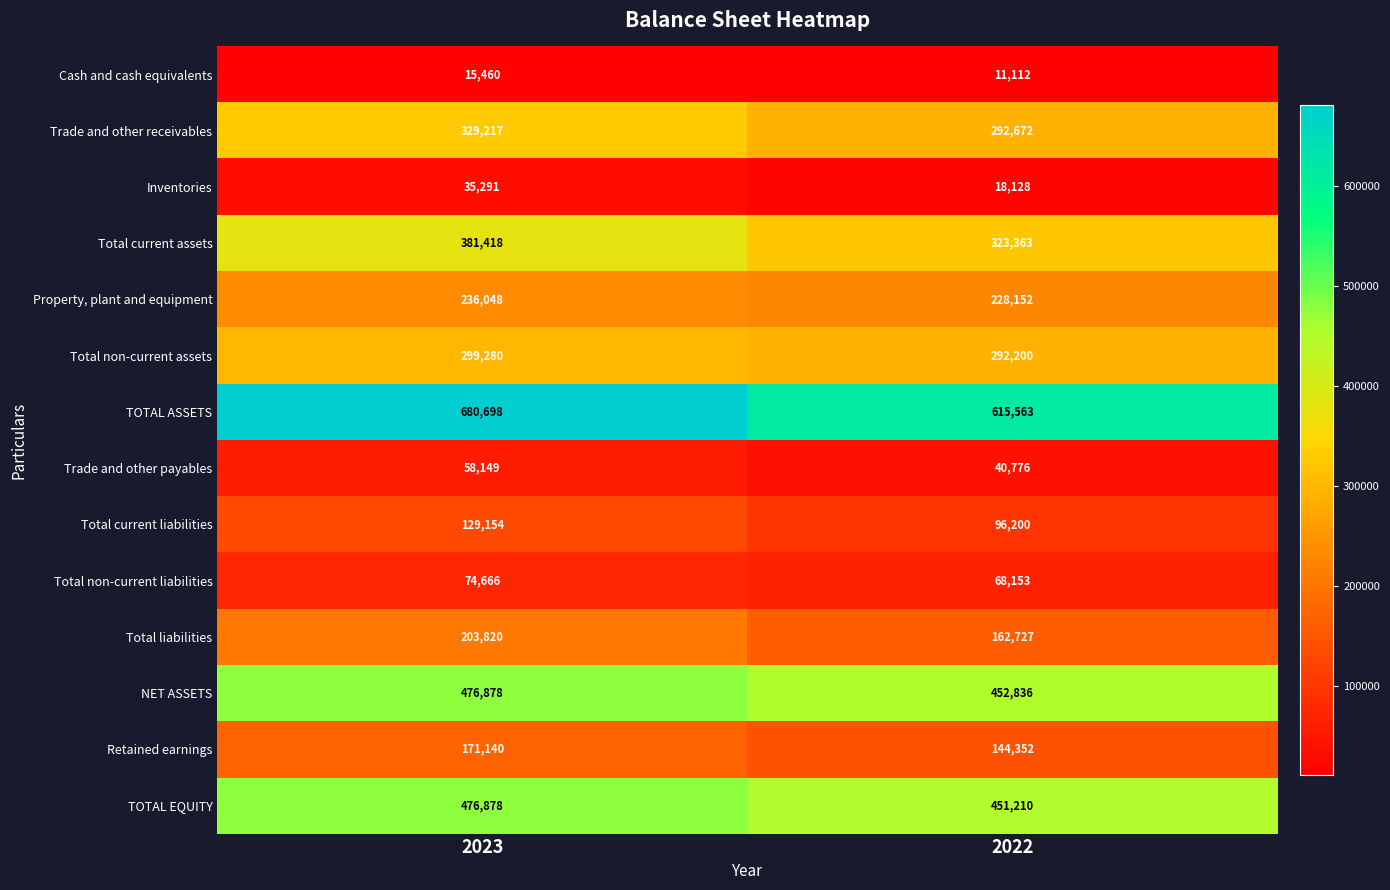

What is the difference between the highest and lowest values at 2022?

604451